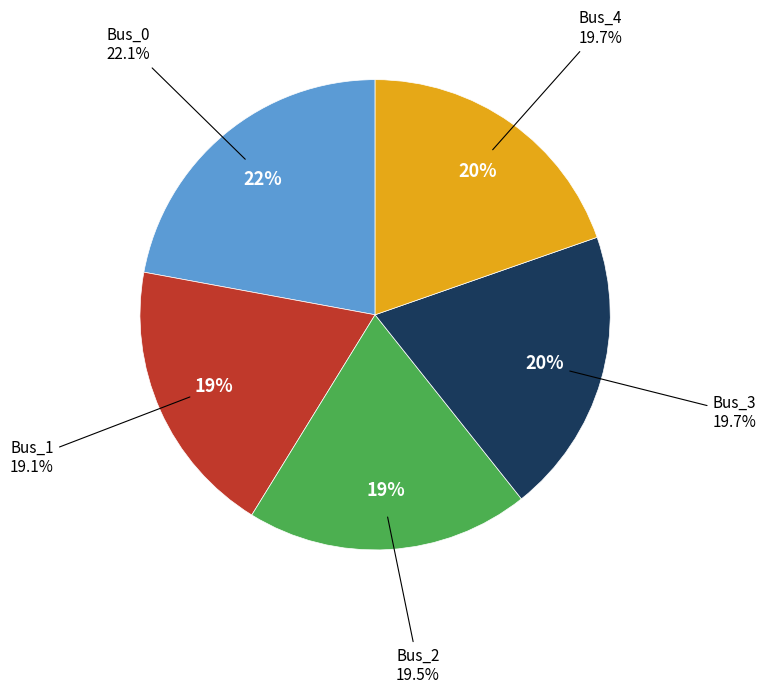

Combined, do Bus_4 and Bus_3 account for over 50%?

No